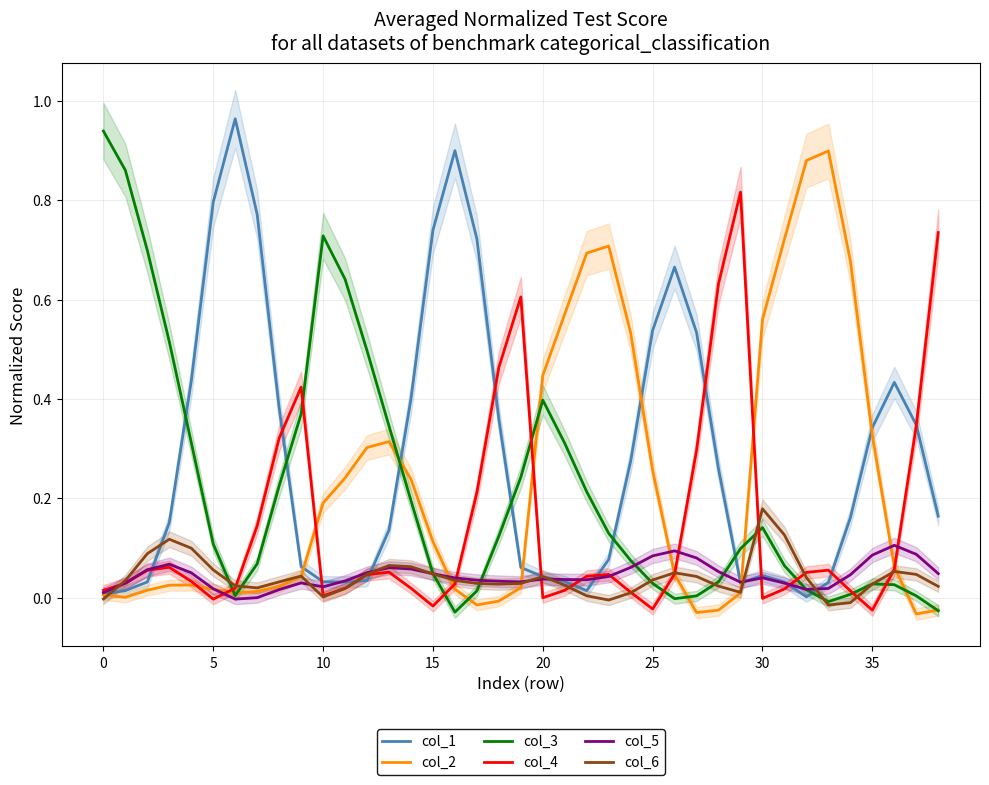

Which series changed the most between 24 and 34?

col_2